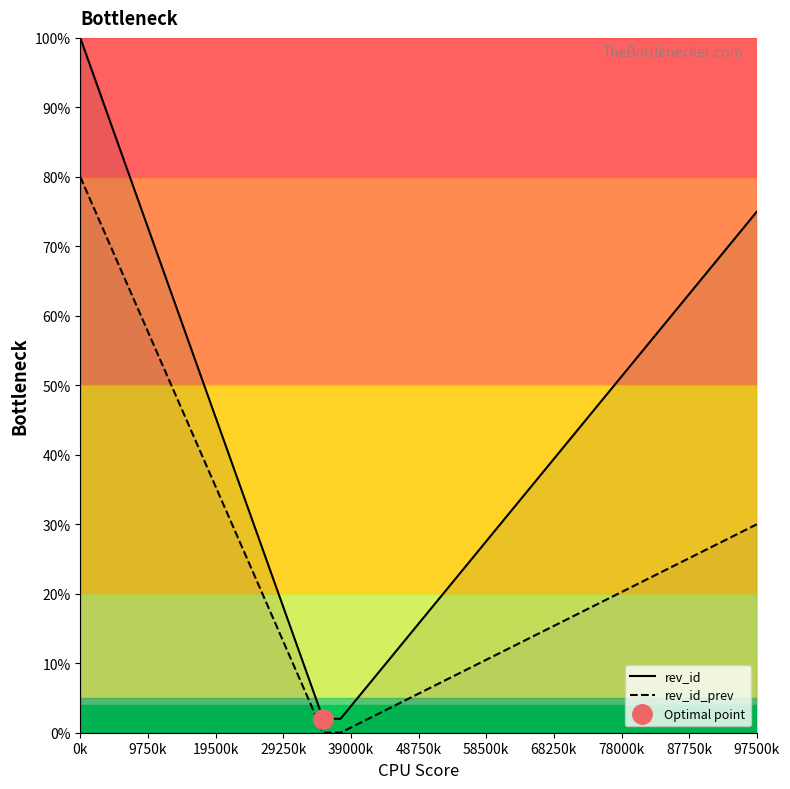

What is the approximate value of rev_id_prev at 18?

3.8